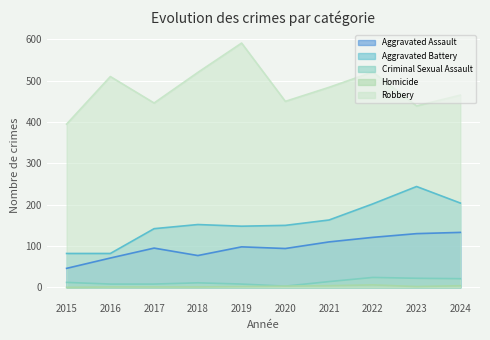

What are all the series names shown in the legend?

Aggravated Assault, Aggravated Battery, Criminal Sexual Assault, Homicide, Robbery